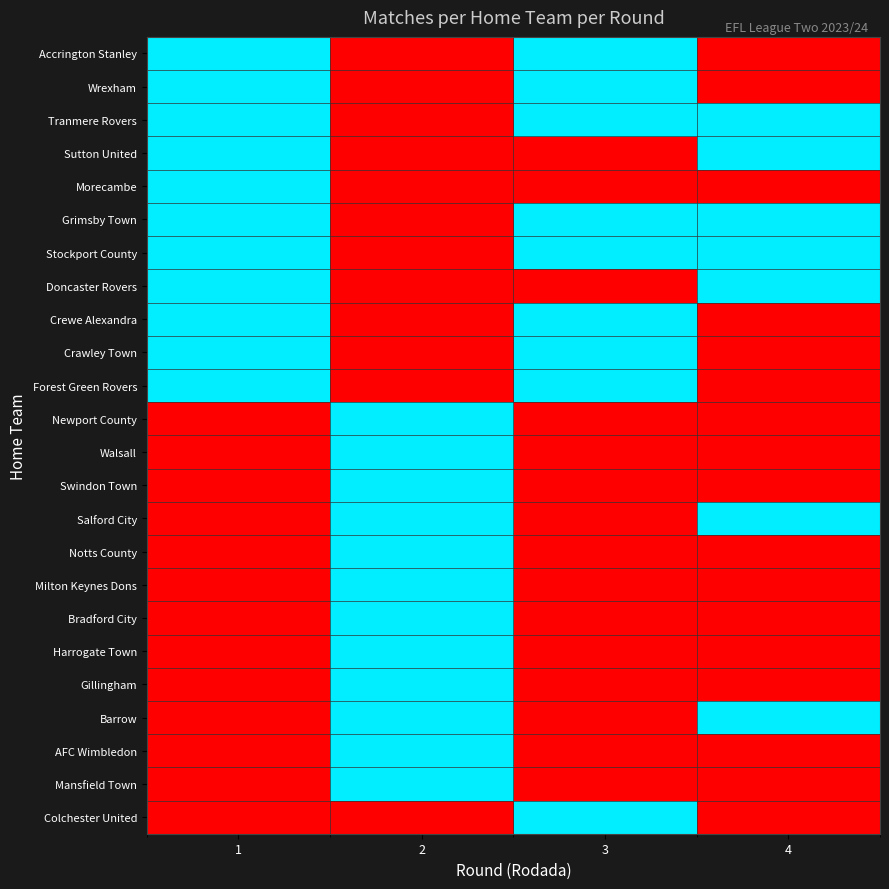

What is the maximum value shown in the chart?

1